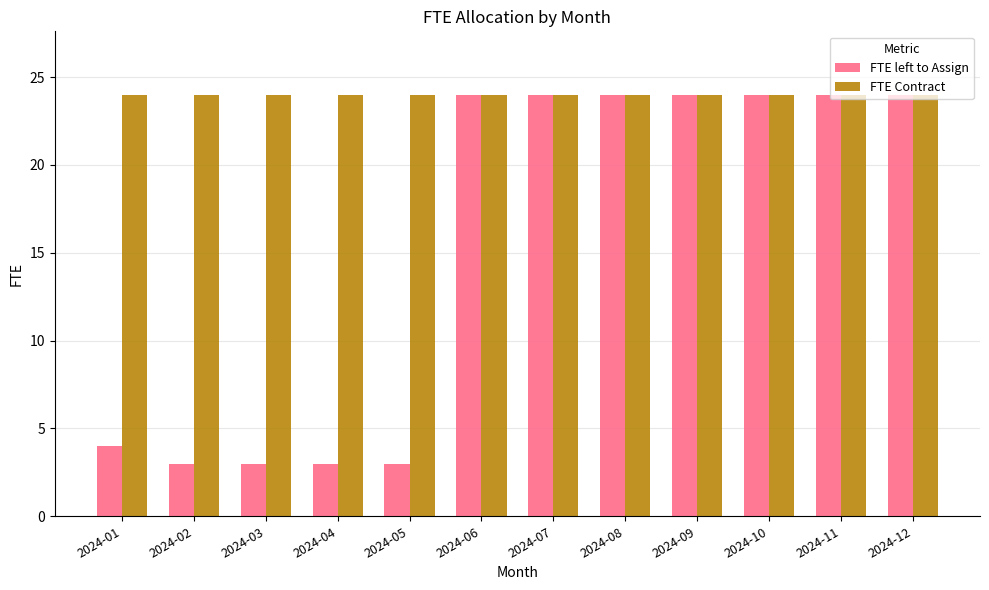

Reading left to right, what are all the values shown in this chart?

FTE left to Assign: 4	3	3	3	3	24	24	24	24	24	24	24
FTE Contract: 24	24	24	24	24	24	24	24	24	24	24	24